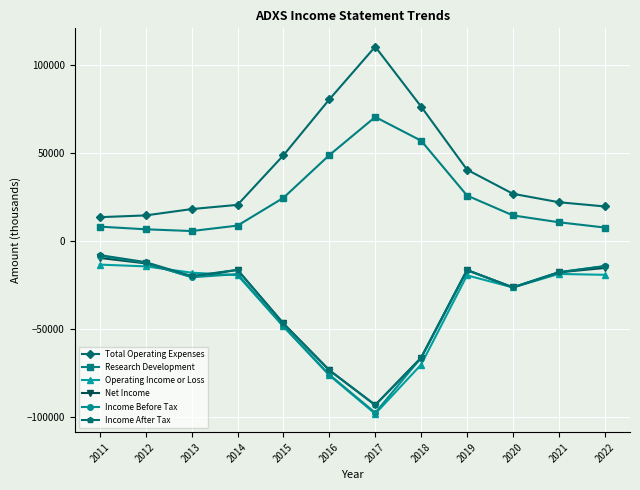

What is the difference between the highest and lowest values at 2013?

38800